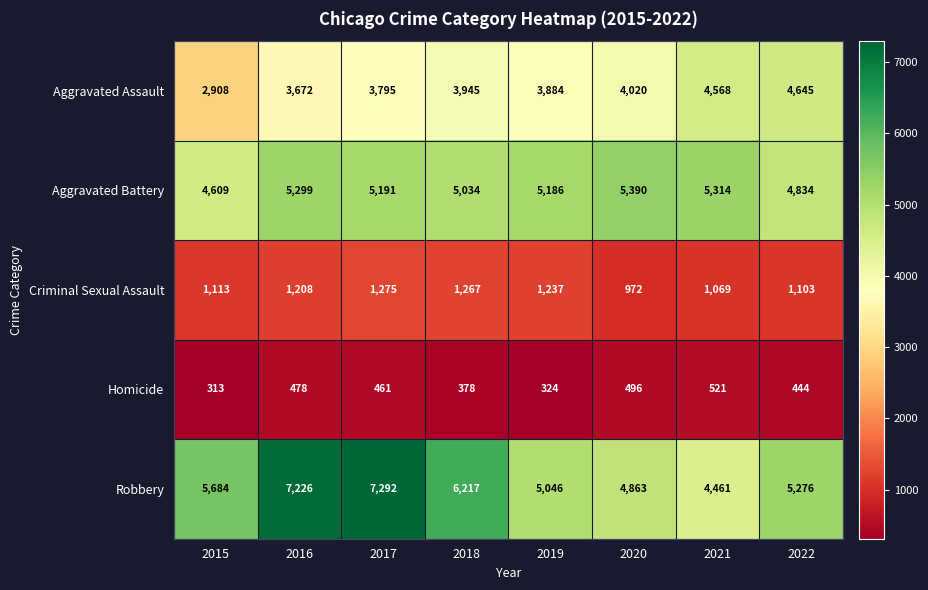

The Aggravated Battery series shows 5191 at 2017. True or false?

True